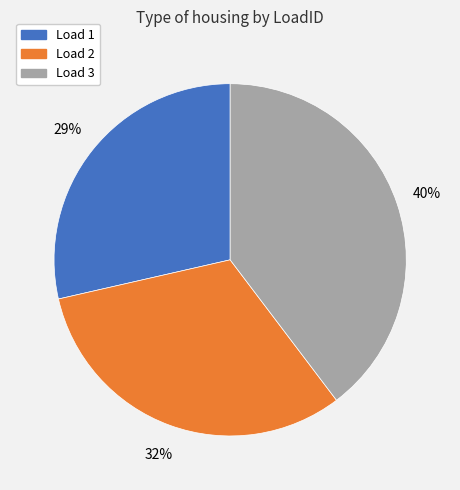

What is the smallest slice in the pie chart?

Load 1